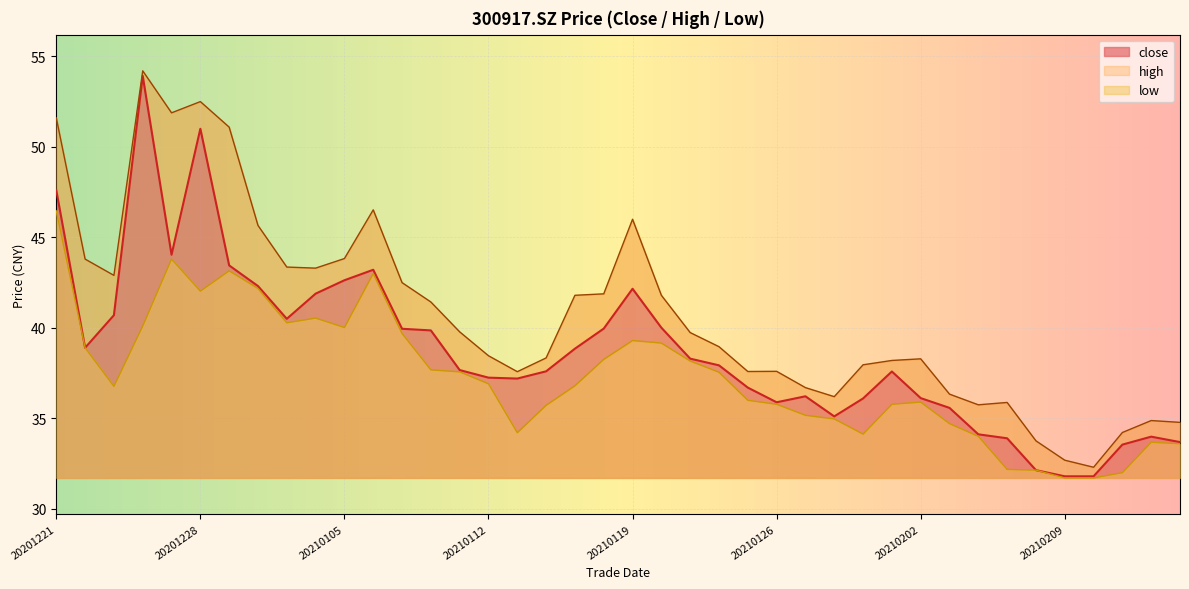

The high series shows 15.2 at 20210203. True or false?

False